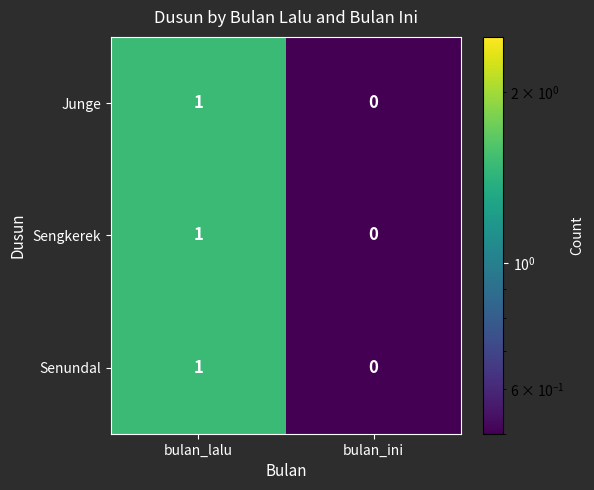

Where is Sengkerek nearest to the value 0?

bulan_ini